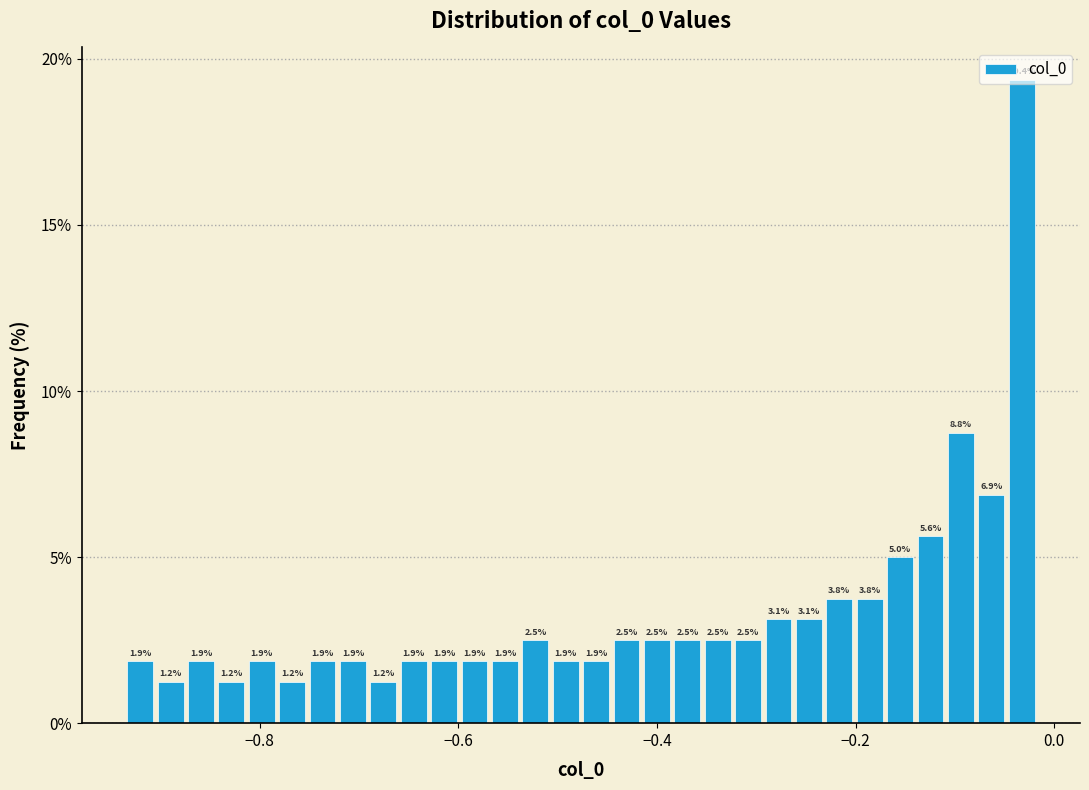

Around what value on the x-axis is the tallest bar? Give the approximate position of its centre, as read against the axis.

-0.04